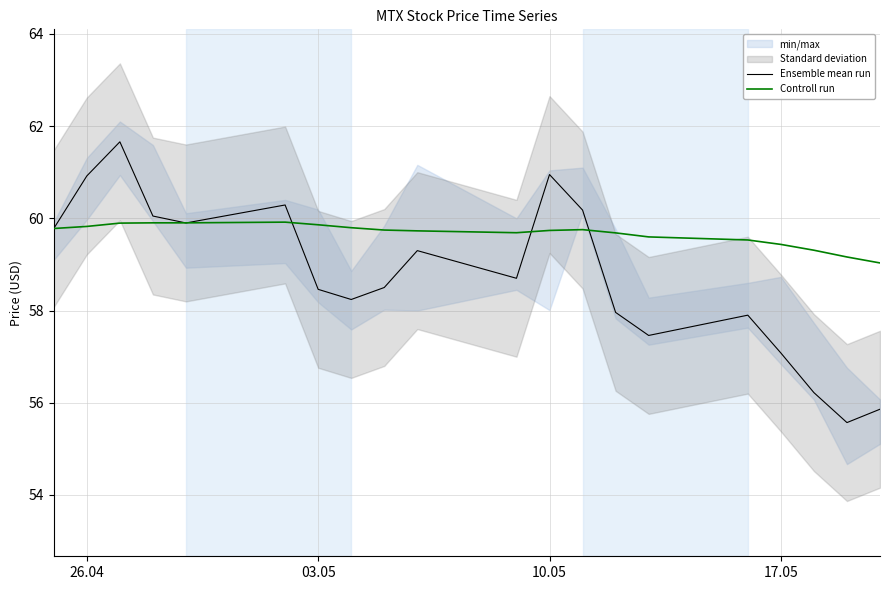

What is the minimum value for Ensemble mean run?

55.6